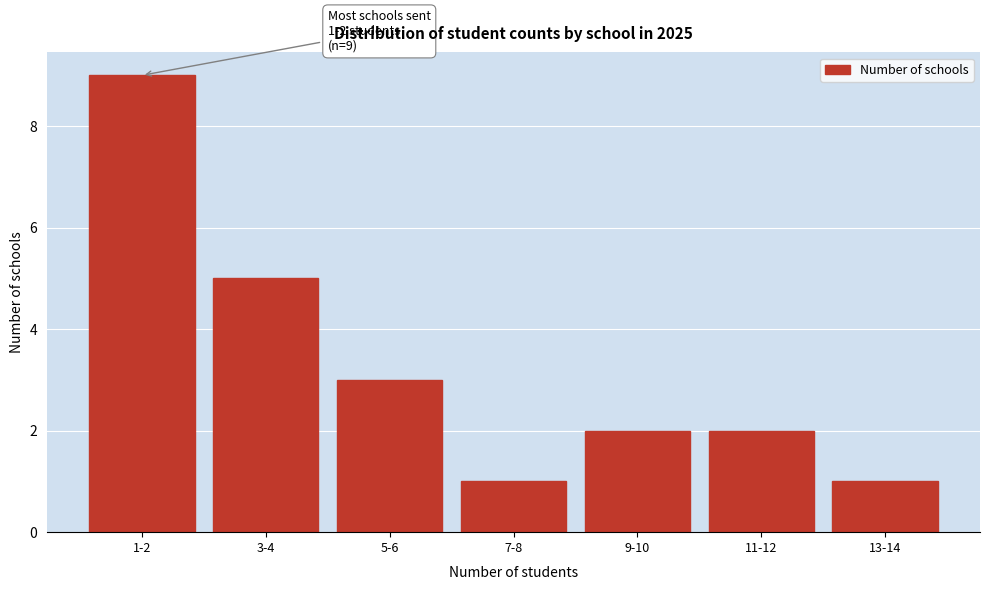

Reading left to right, list all the values displayed in this chart.

1-2=9	3-4=5	5-6=3	7-8=1	9-10=2	11-12=2	13-14=1